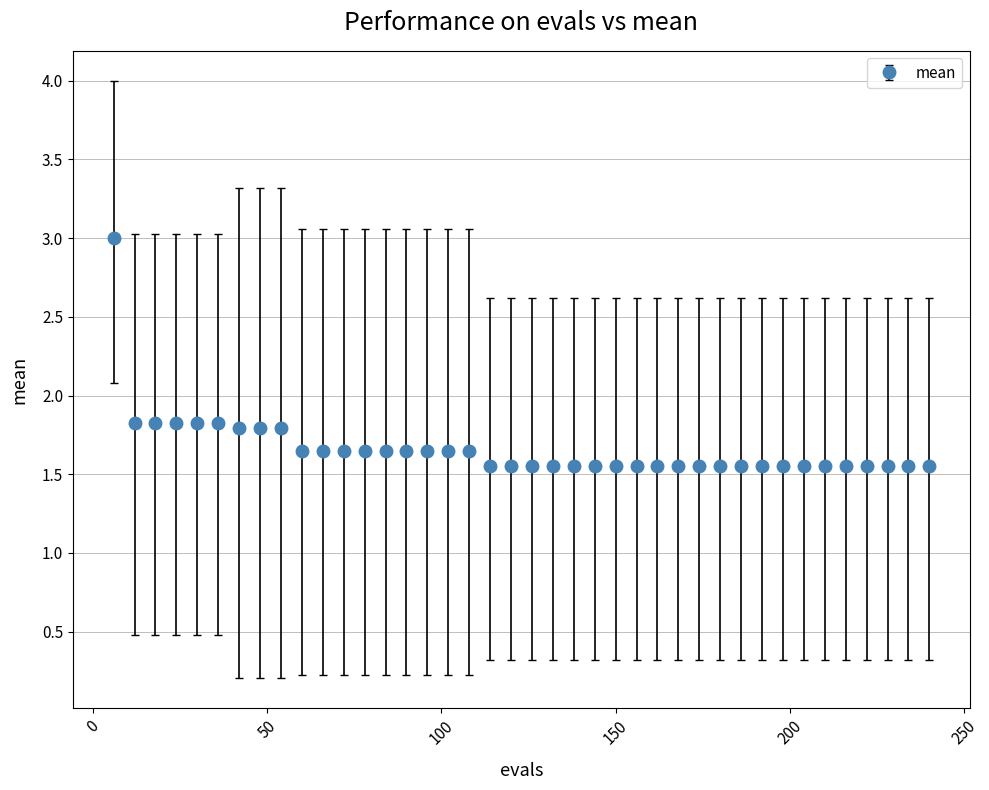

How many values are between 1 and 2?

39